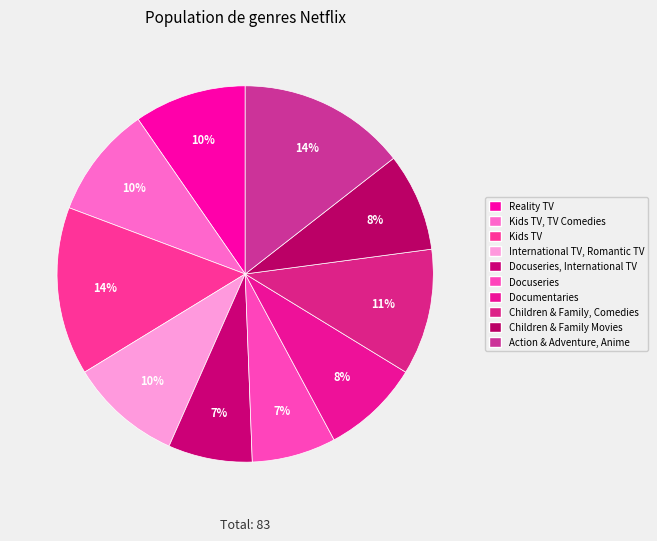

True or false: Action & Adventure, Anime accounts for 22% of the total.

False